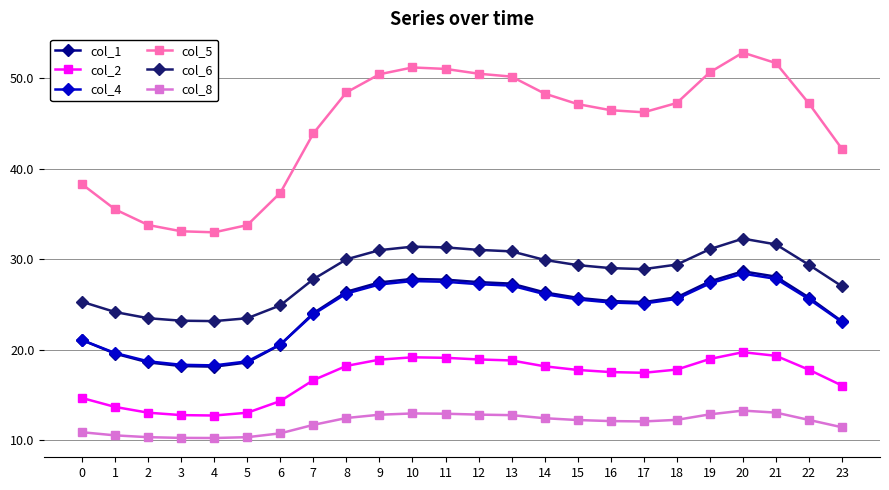

What are all the series names shown in the legend?

col_1, col_2, col_4, col_5, col_6, col_8